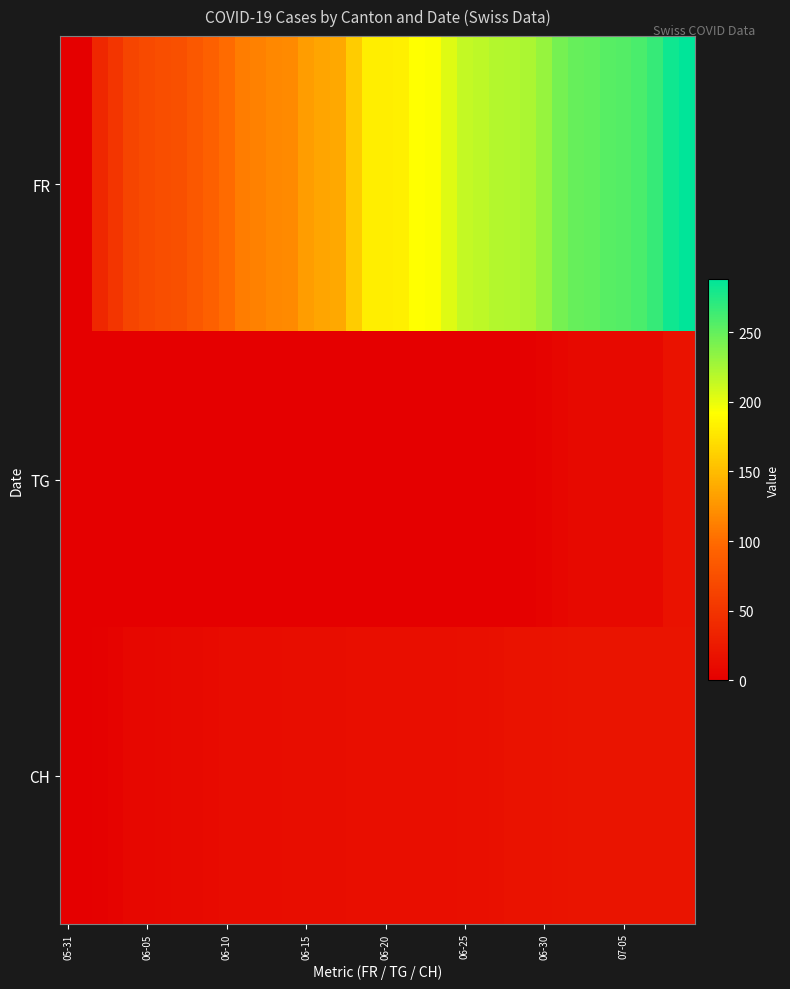

At which category does the chart reach its peak across all series?

39